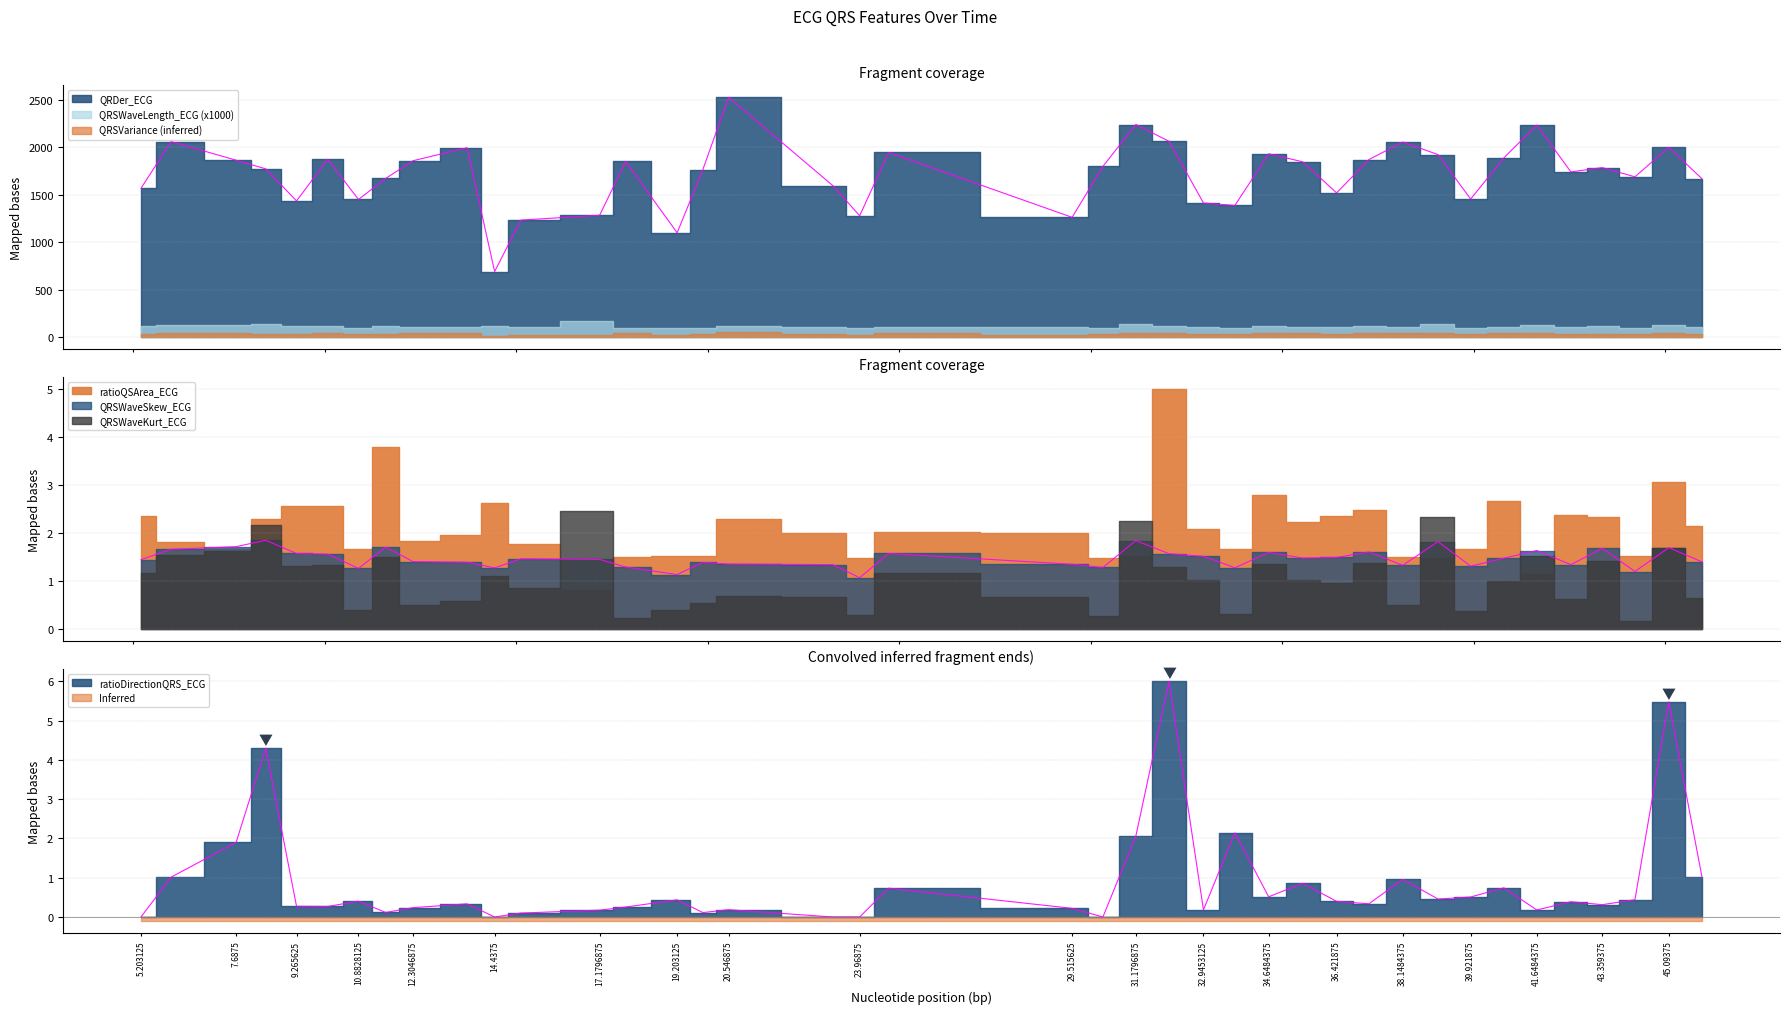

True or false: QRDer_ECG and QRSWaveKurt_ECG intersect in this chart.

False